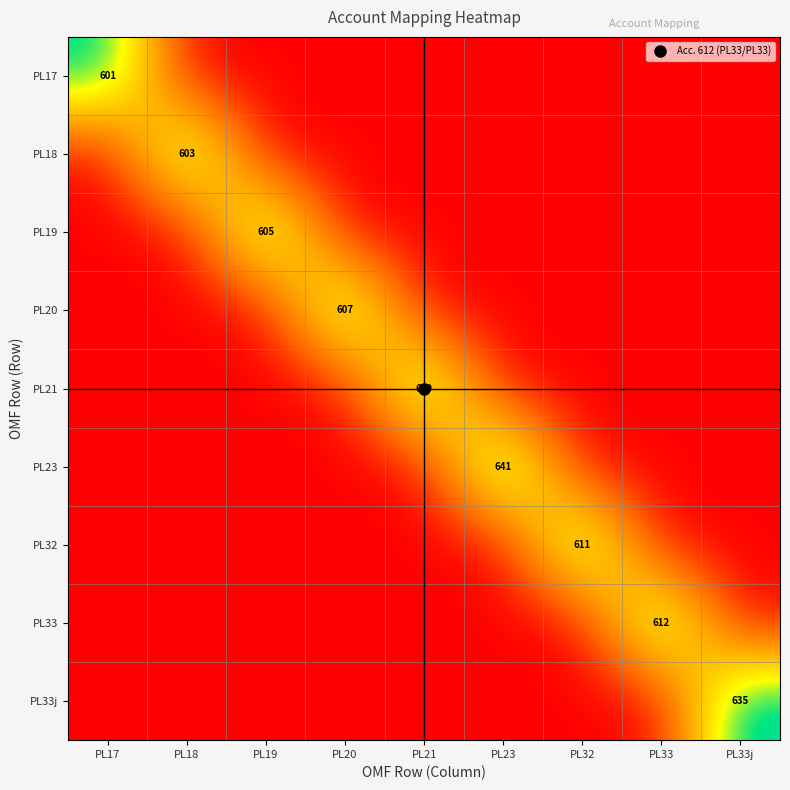

Between PL18 and PL33j, which series saw the biggest shift?

PL33j